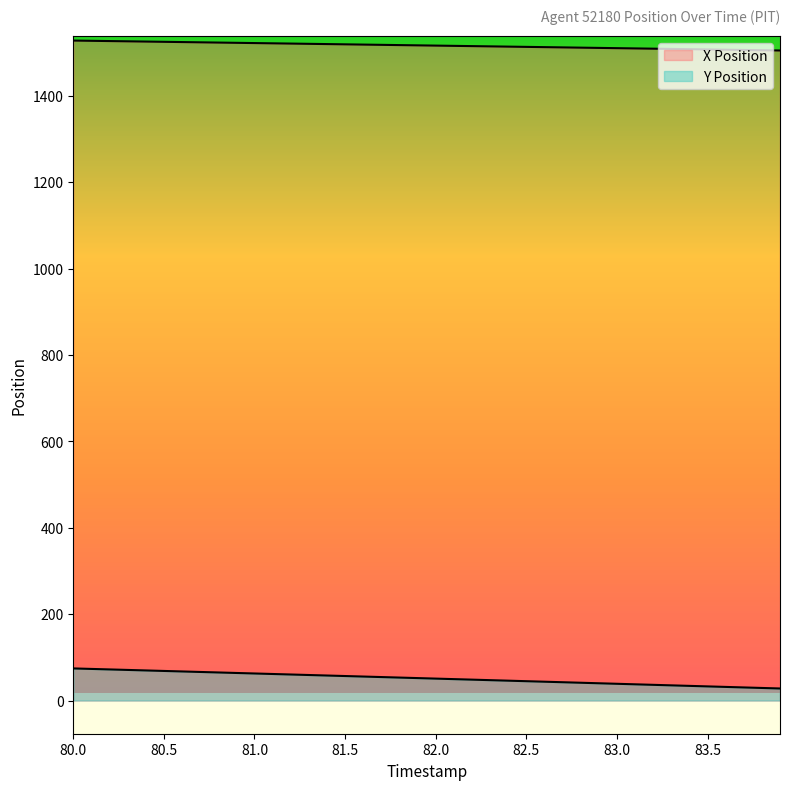

What is the approximate value of Y Position at 80.5?

73.1